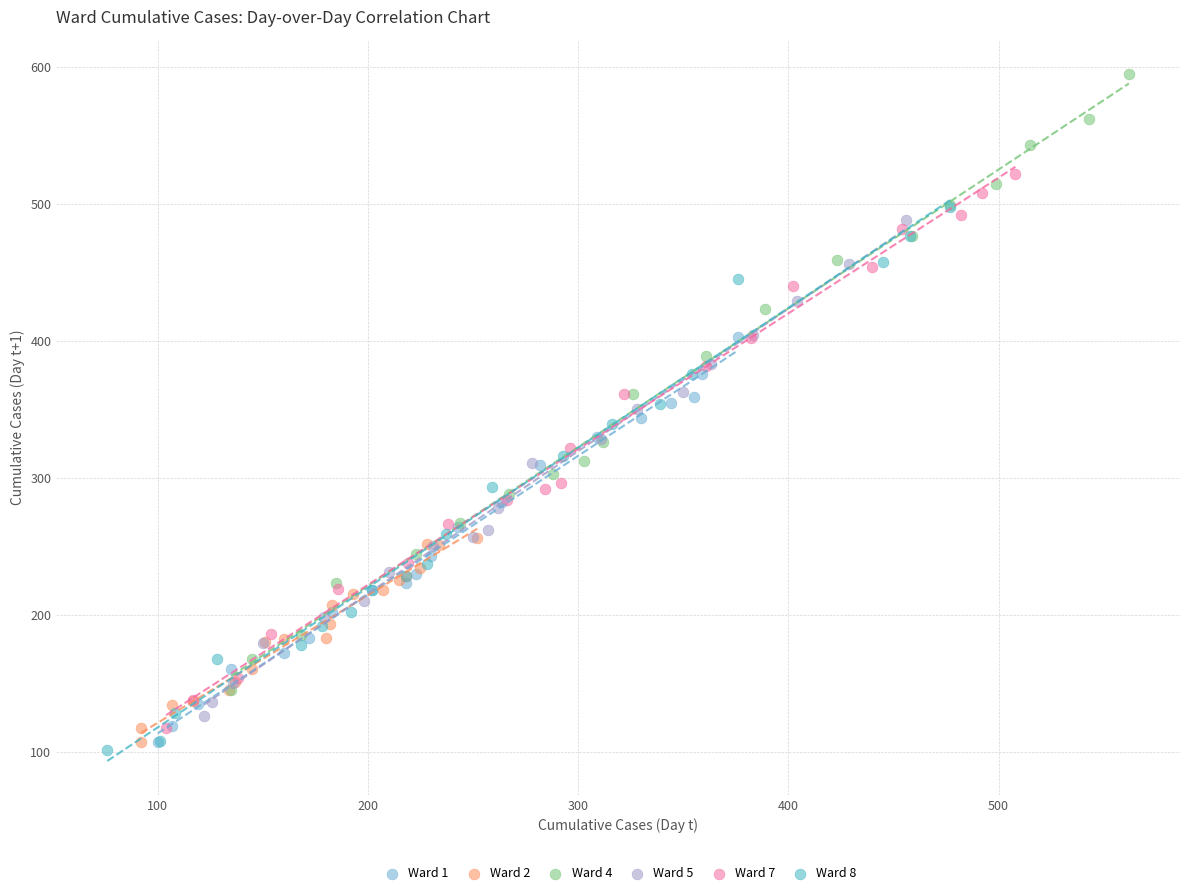

Which series reaches the minimum Y coordinate?

Ward 8